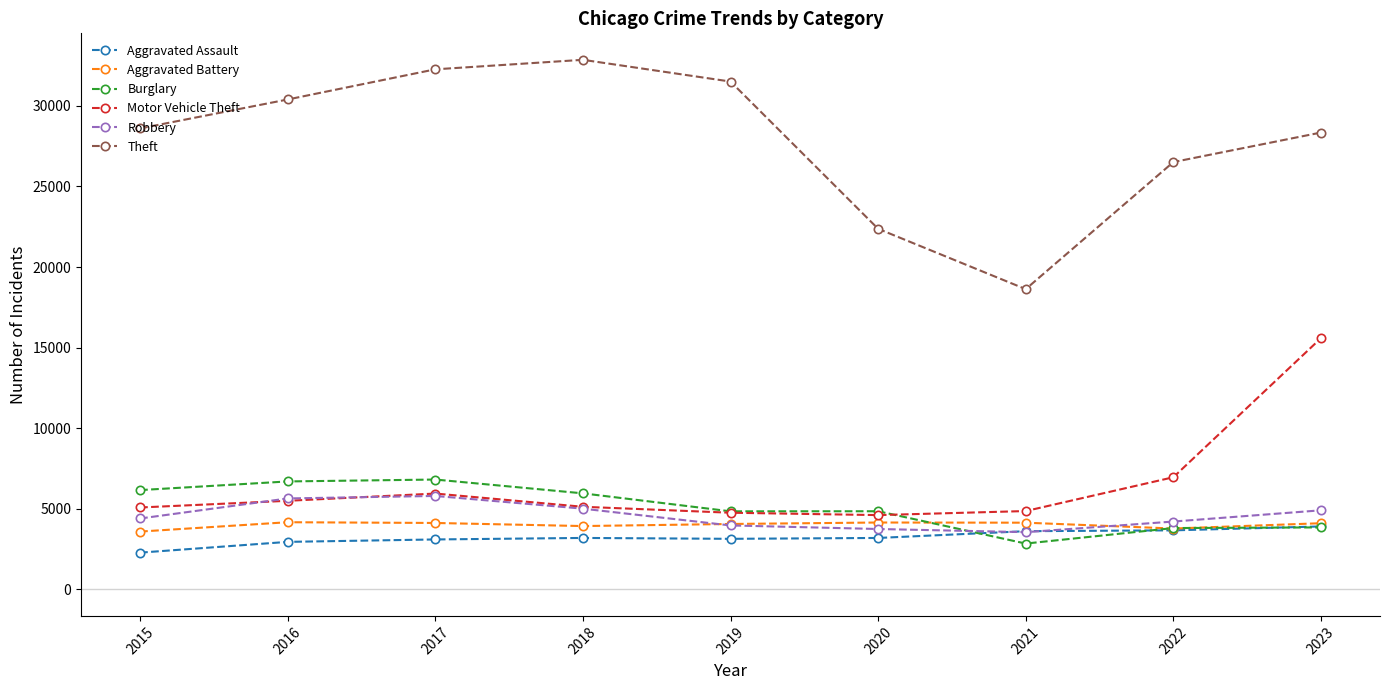

How many data points in Aggravated Assault are less than 3193?

4